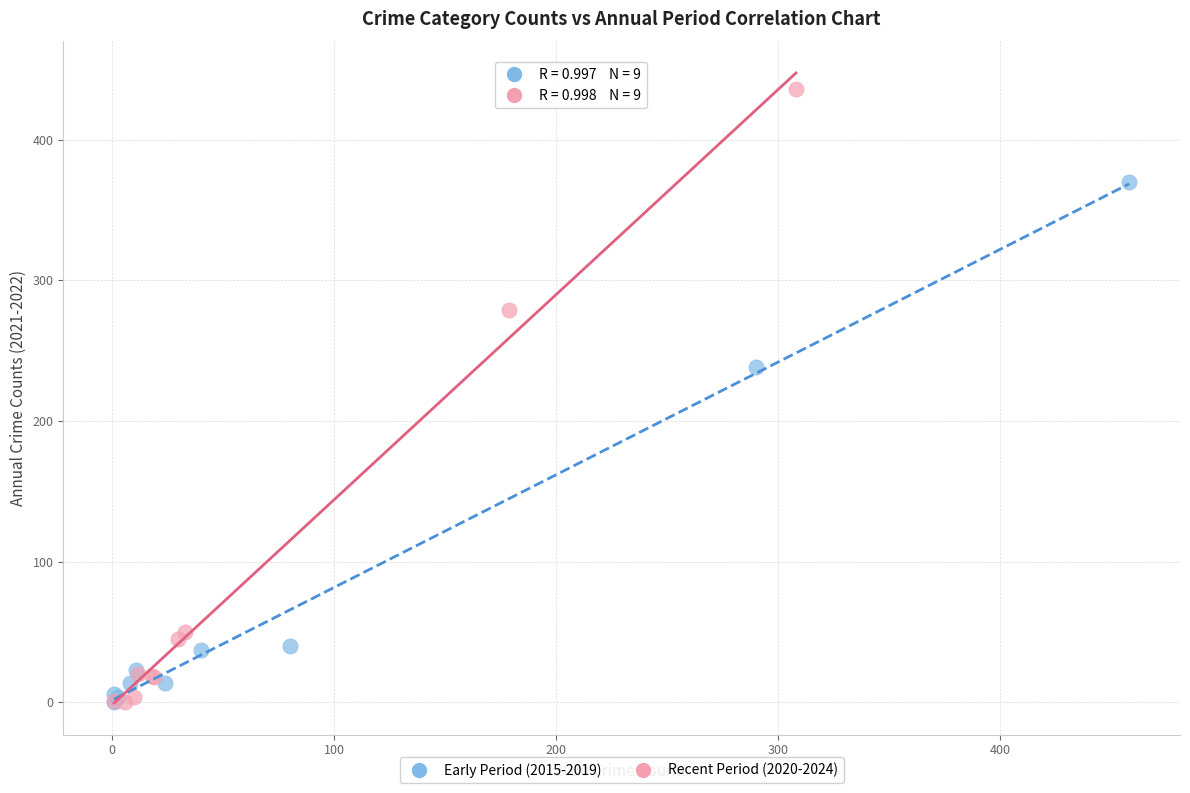

What are all the series names shown in the legend?

Early Period (2015-2019), Recent Period (2020-2024)